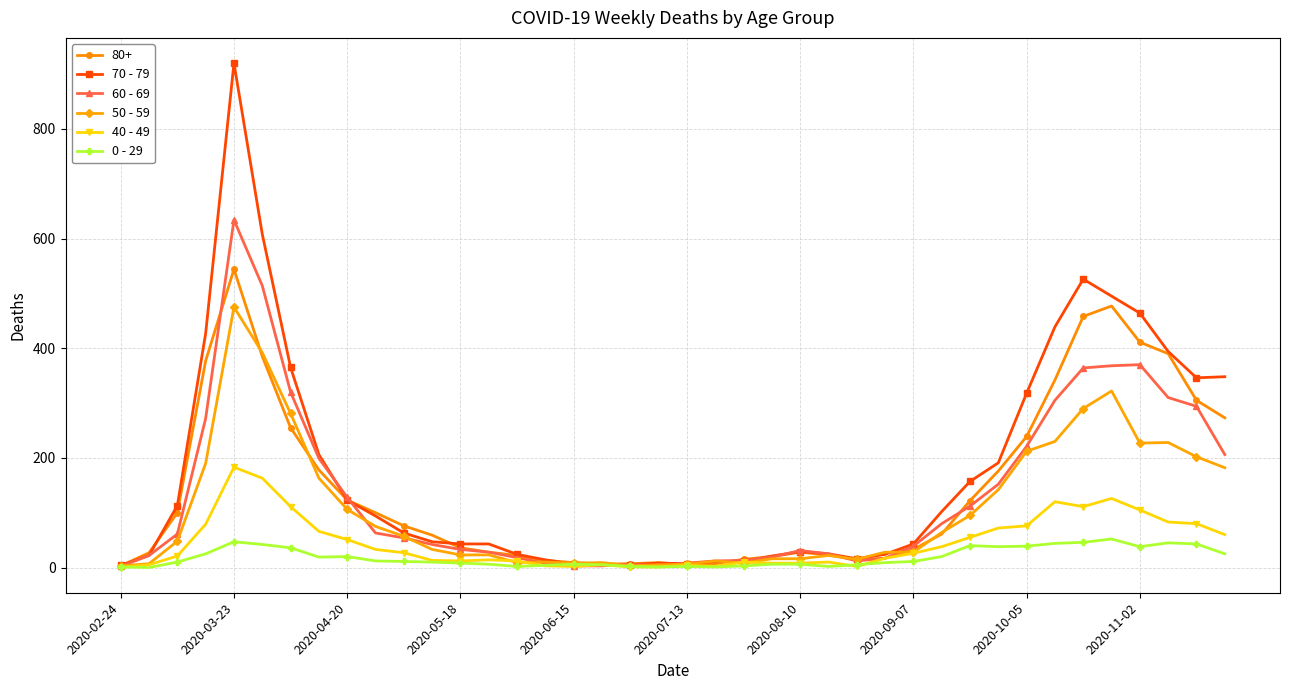

Which series has the widest spread of values?

70 - 79